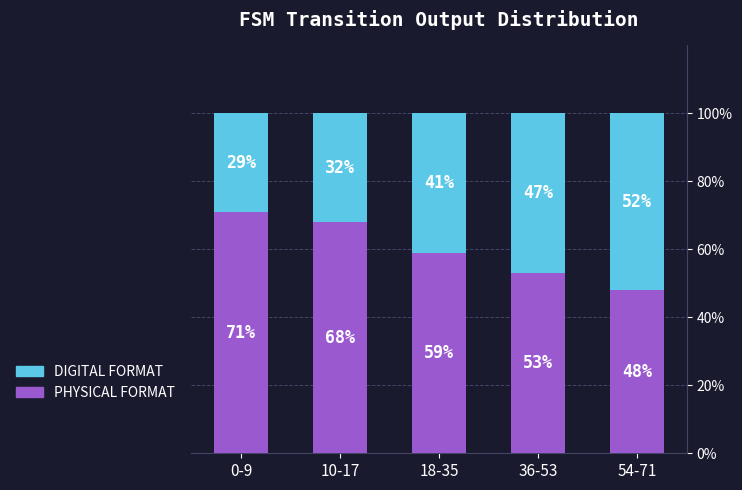

Where is PHYSICAL FORMAT nearest to the value 59?

18-35